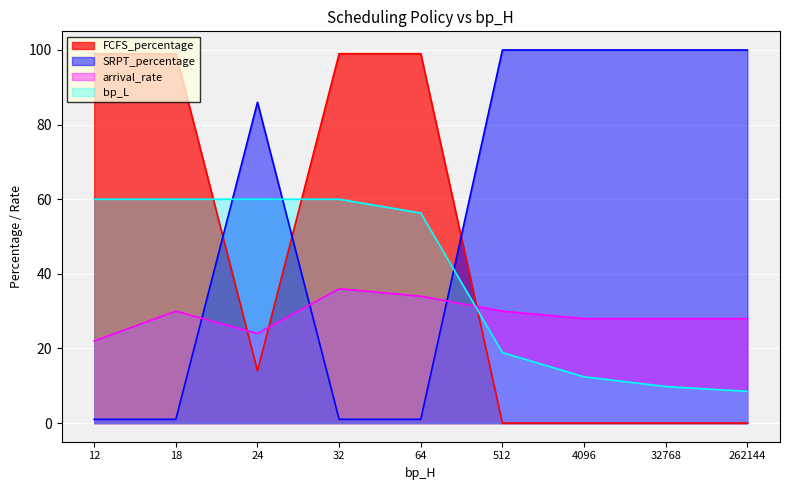

At which category is the sum across all series the highest?

32